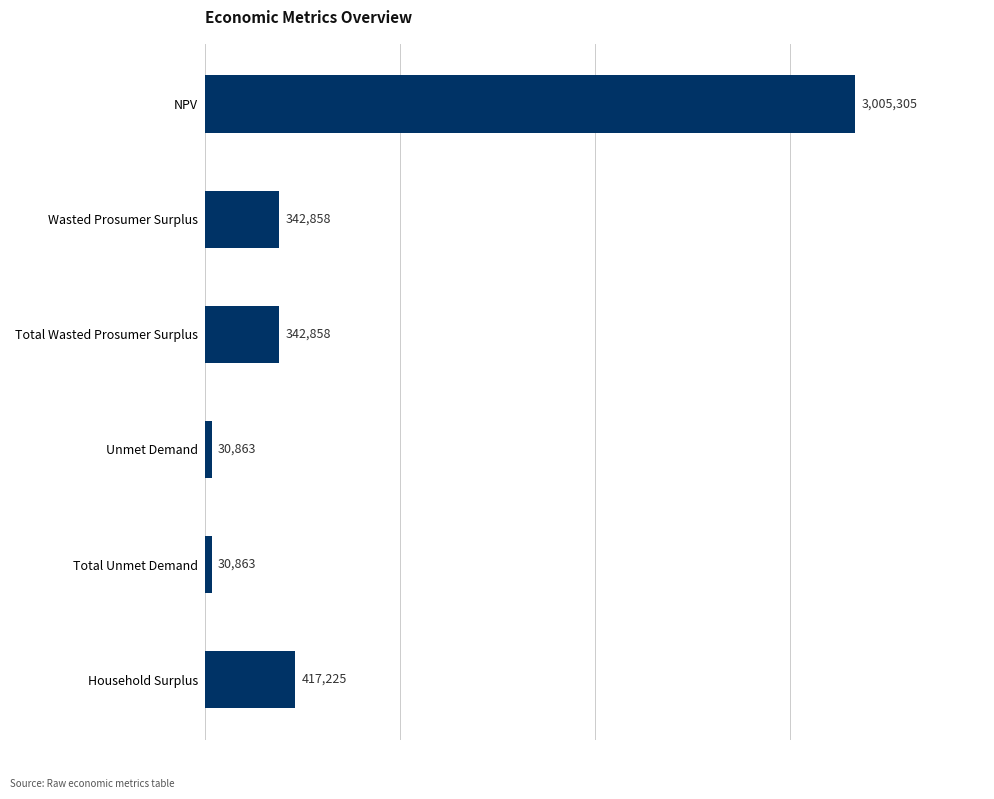

Are the bars grouped side by side (vs. stacked)?

No